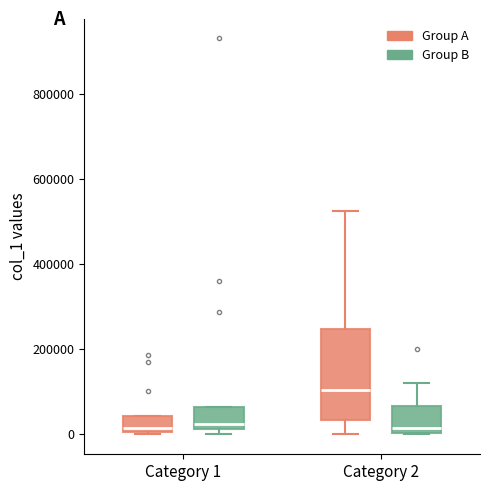

Comparing the boxes themselves (not the whiskers), which one is the tallest?

Category 2 (Group A)